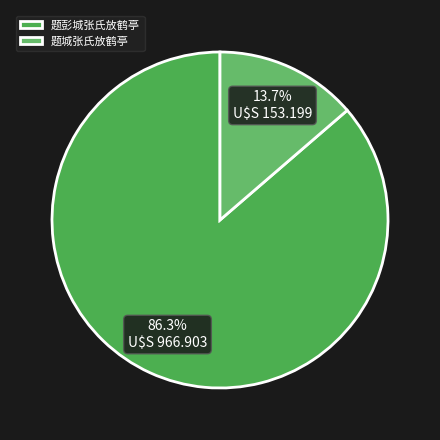

Count the number of slices in the pie.

2